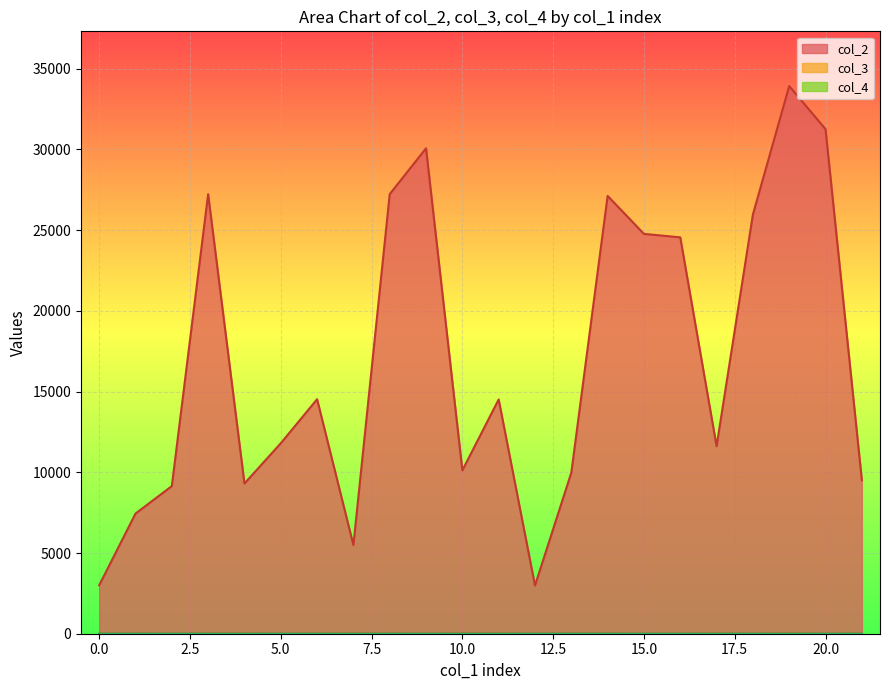

What is the label of the 8th point from the left?

5494